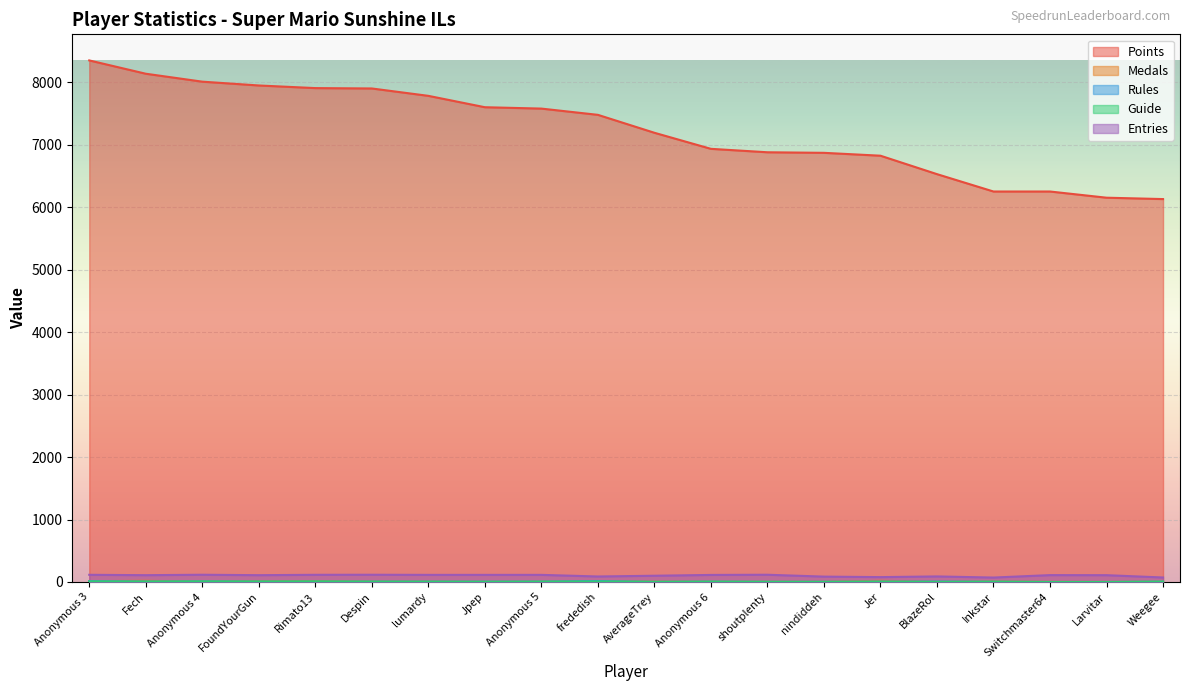

Rank the series by their maximum value, from lowest to highest.

Guide, Rules, Medals, Entries, Points